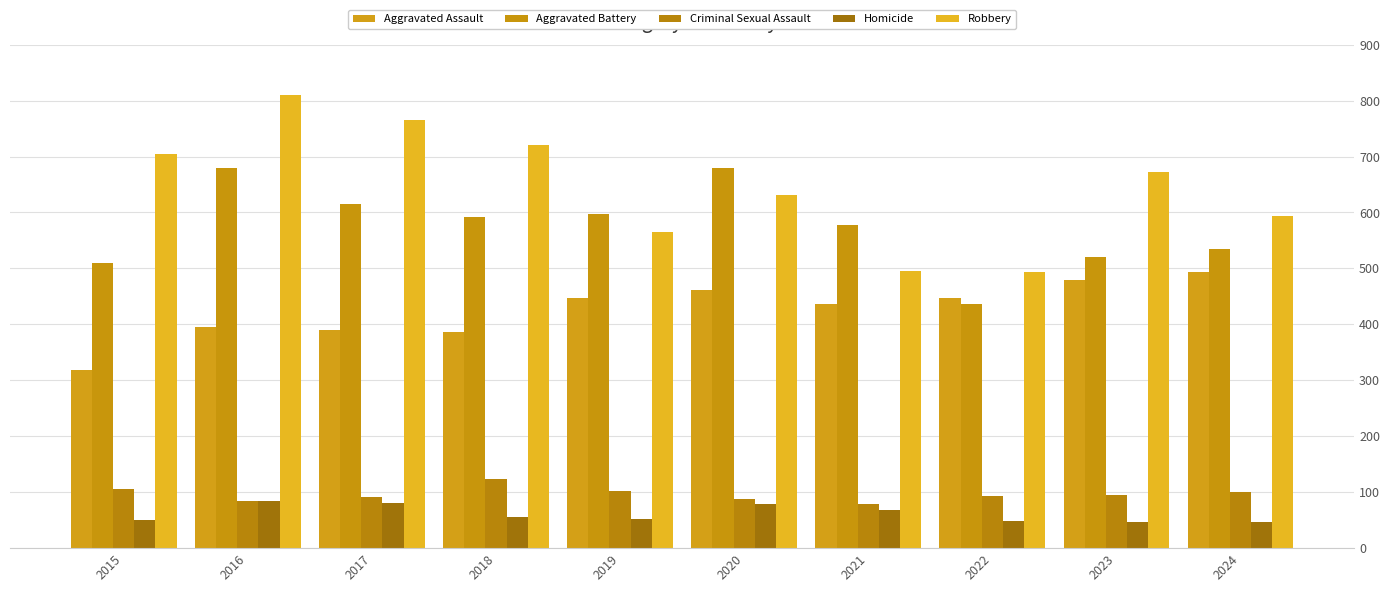

How many groups of bars are there?

10